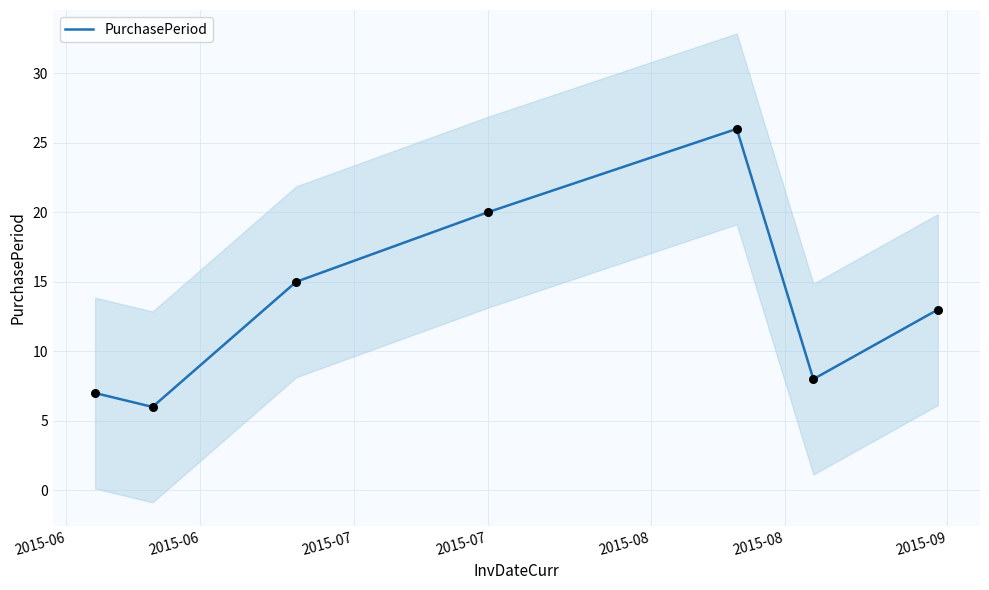

What is the maximum value for PurchasePeriod?

26